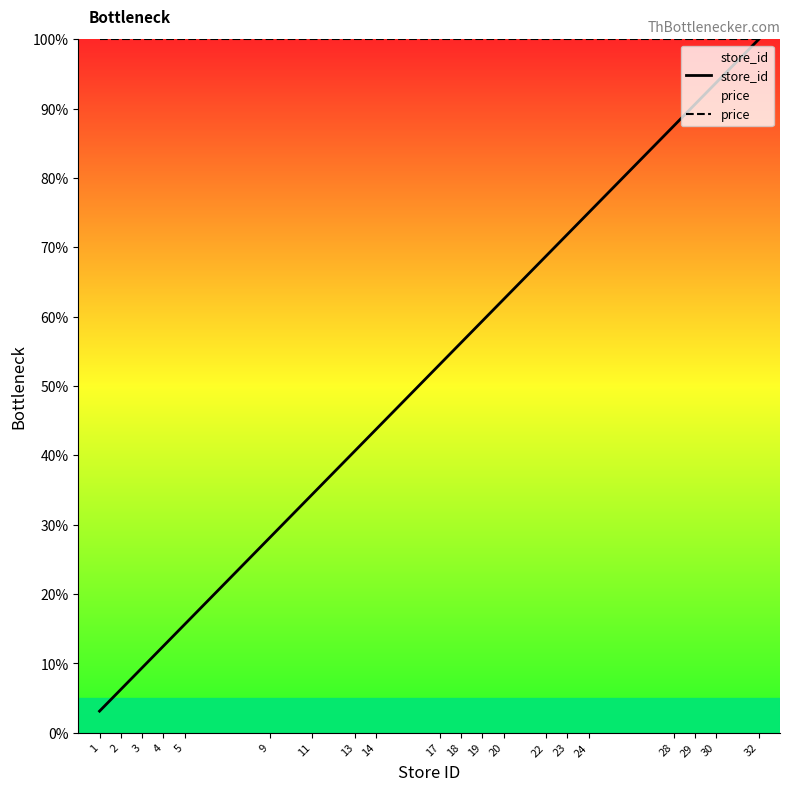

Is this an area chart (filled region under the line)?

No